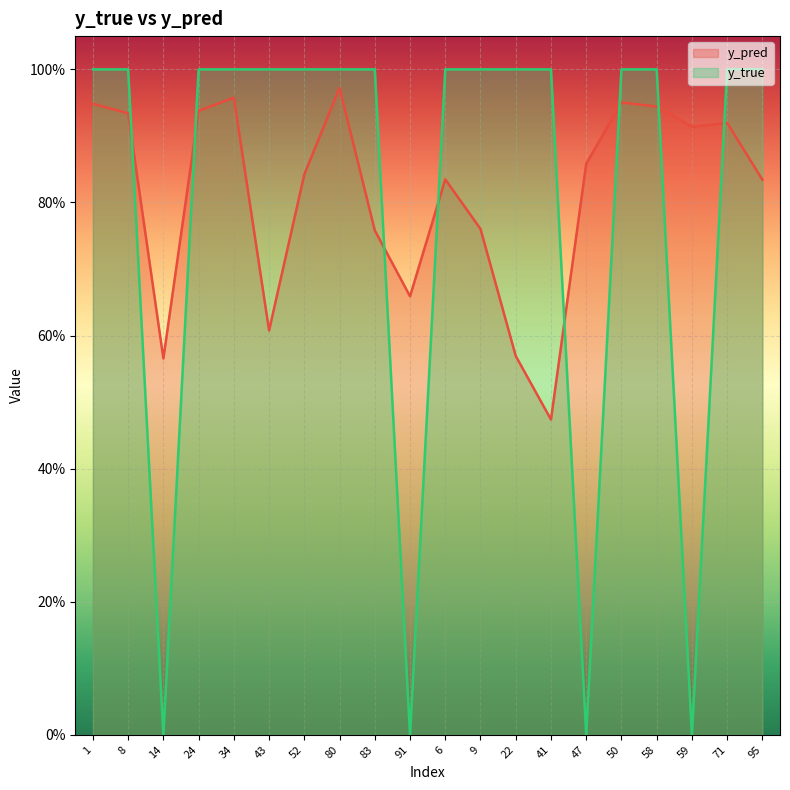

At 14, list the series in order from smallest to largest.

y_true, y_pred